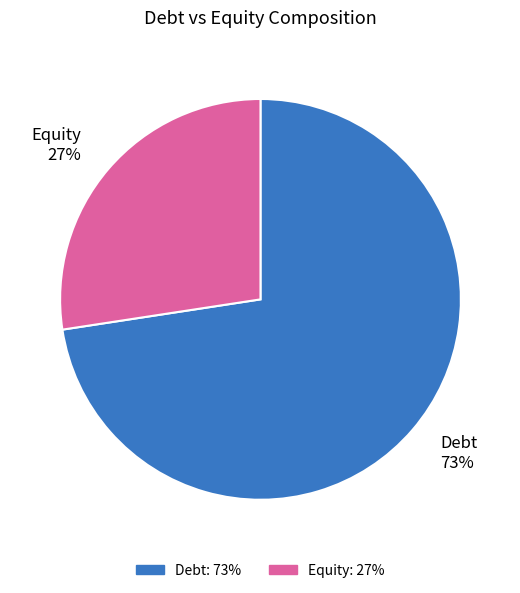

How many segments does this pie chart have?

2